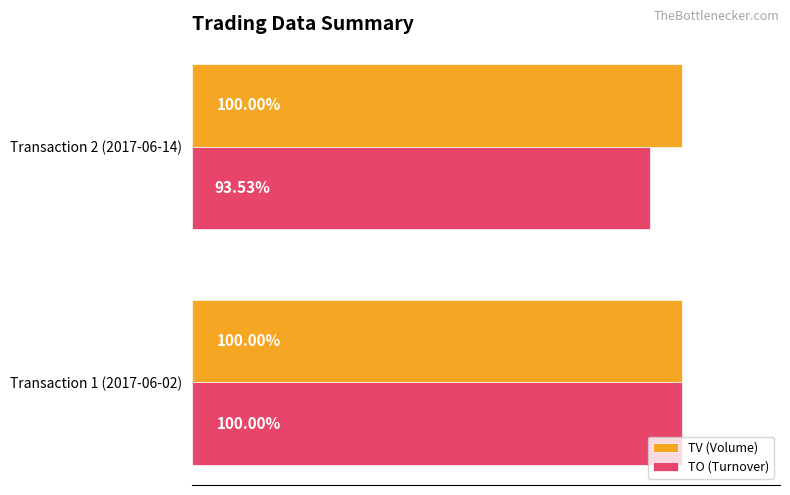

Which series has the largest total across all categories?

TV (Volume)